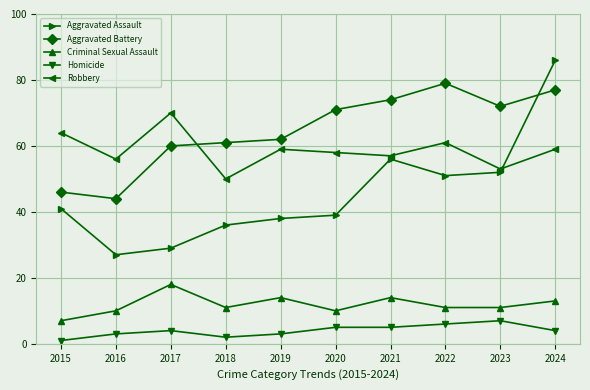

At which category is the sum across all series the highest?

2024